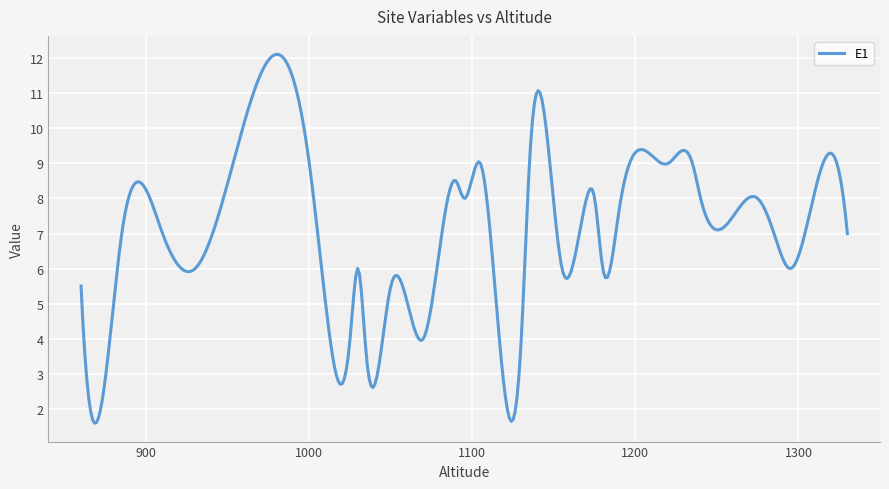

What is the difference between the maximum and minimum values?

10.5